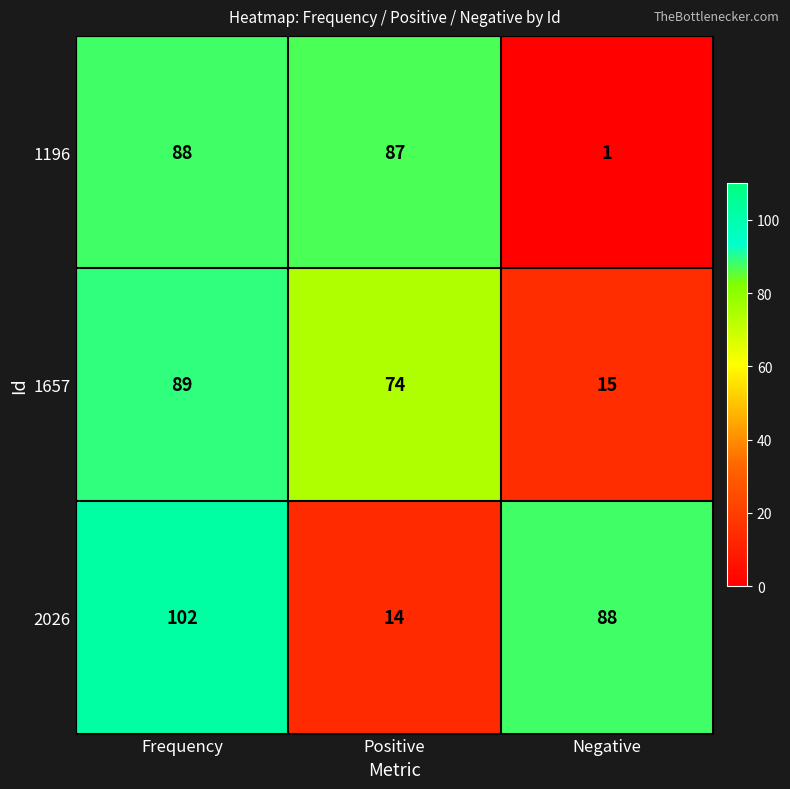

At which category is the sum across all series the highest?

Frequency